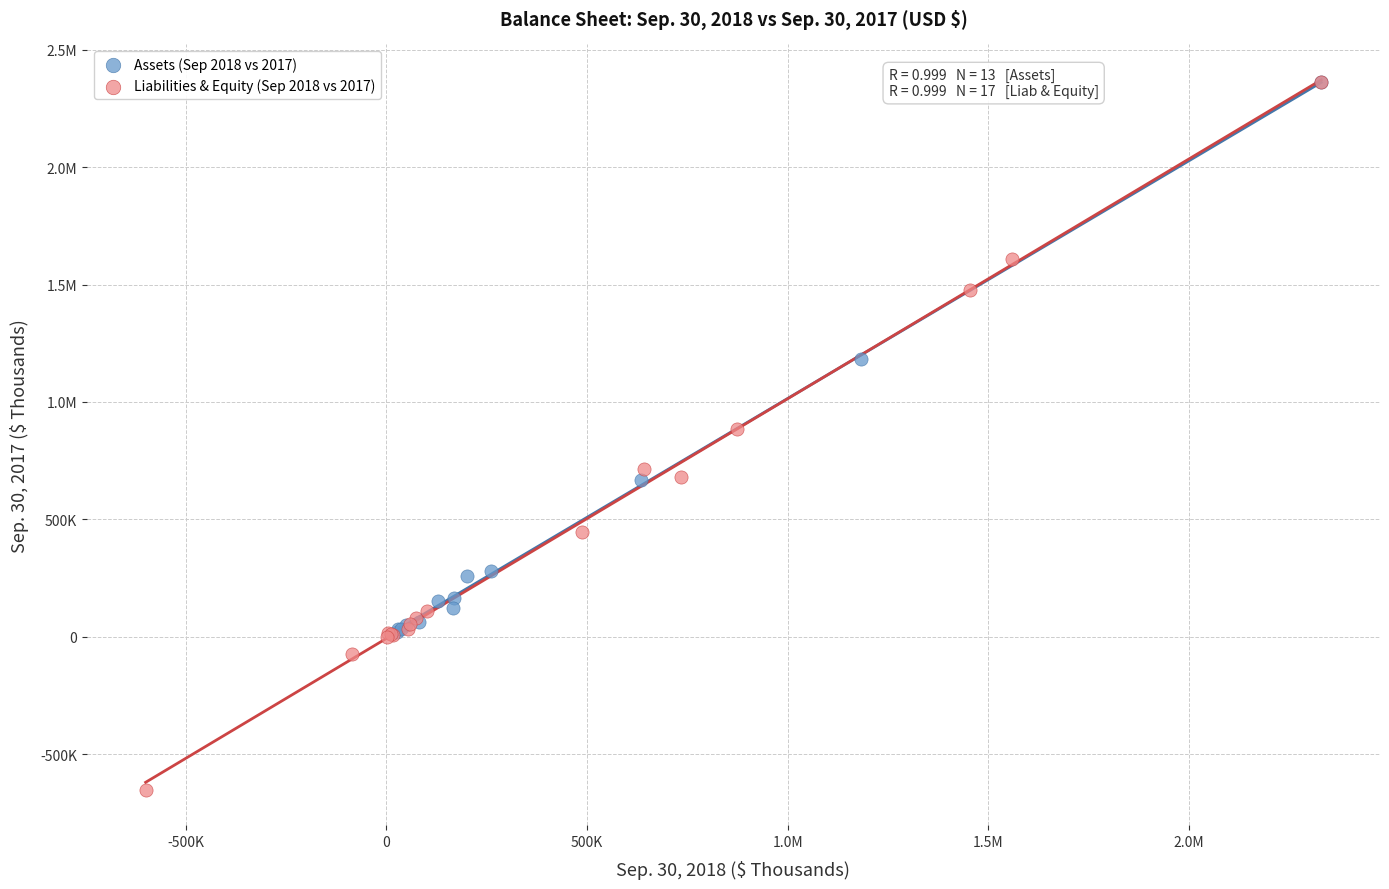

What are all the series names shown in the legend?

Assets (Sep 2018 vs 2017), Liabilities & Equity (Sep 2018 vs 2017)